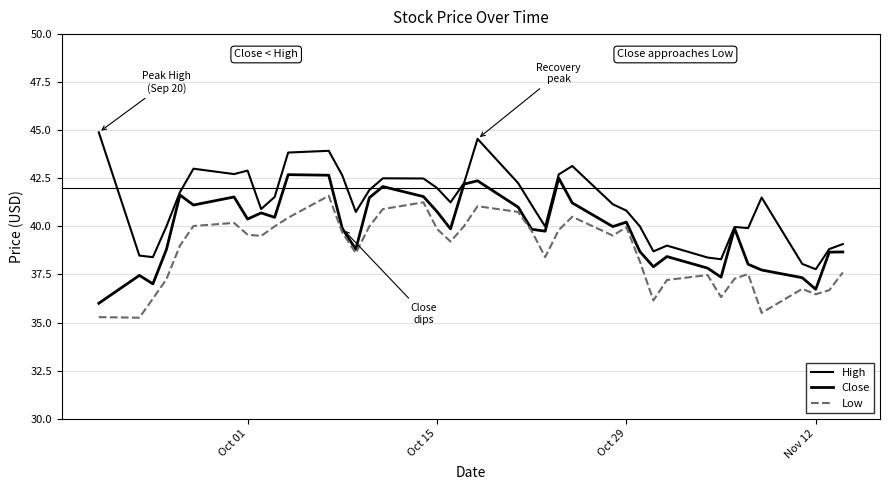

Reading left to right, extract all data points from this chart.

High: 44.9	38.5	38.4	40.0	41.8	43.0	42.7	42.9	40.9	41.5	43.8	43.9	42.6	40.8	41.9	42.5	42.5	42.0	41.2	42.2	44.5	42.2	41.1	40.0	42.7	43.1	41.1	40.8	40.0	38.7	39.0	38.4	38.3	40.0	39.9	41.5	38.0	37.8	38.8	39.1
Close: 36.0	37.5	37.0	38.8	41.6	41.1	41.5	40.4	40.7	40.5	42.7	42.7	39.9	38.8	41.5	42.1	41.5	40.8	39.9	42.2	42.4	41.0	39.9	39.8	42.5	41.2	40.0	40.2	38.7	37.9	38.4	37.8	37.4	39.9	38.0	37.7	37.3	36.7	38.7	38.7
Low: 35.3	35.2	36.2	37.2	39.0	40.0	40.2	39.6	39.5	40.0	40.5	41.6	39.7	38.6	40.0	40.9	41.2	39.9	39.2	40.0	41.0	40.8	39.8	38.4	39.8	40.5	39.5	40.0	38.2	36.1	37.2	37.5	36.3	37.3	37.5	35.5	36.8	36.5	36.7	37.6